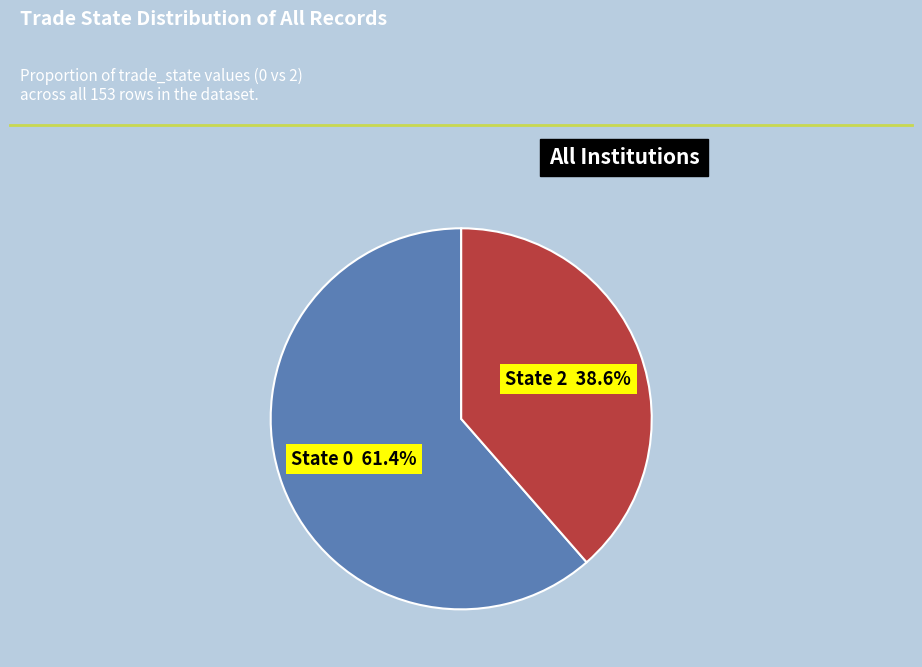

Does any single category account for the majority?

Yes